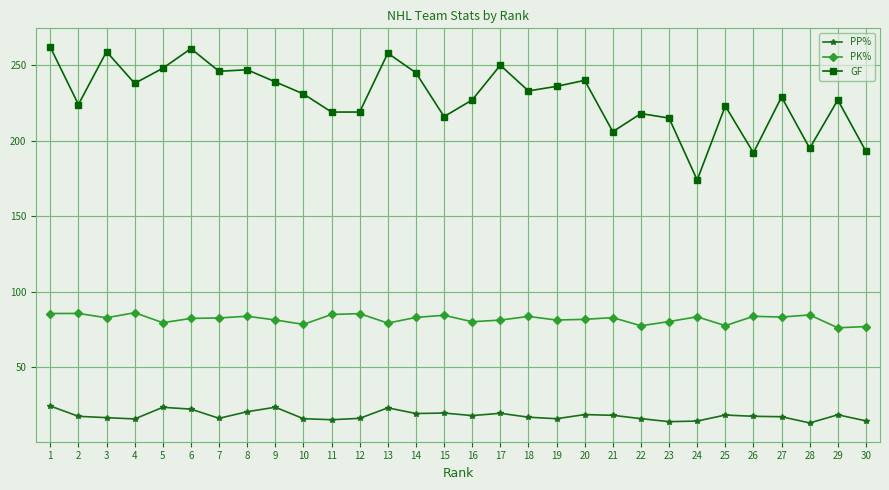

At how many categories does at least one series exceed 149?

30